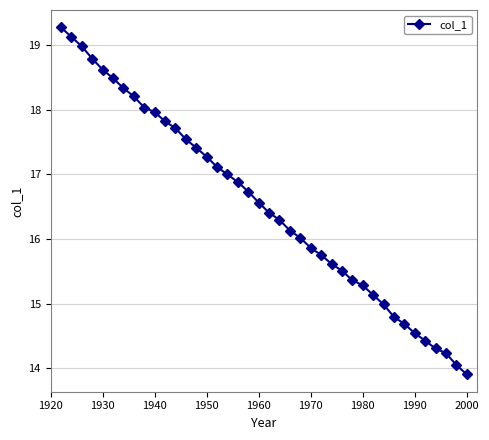

What is the sum of all values?

661.2